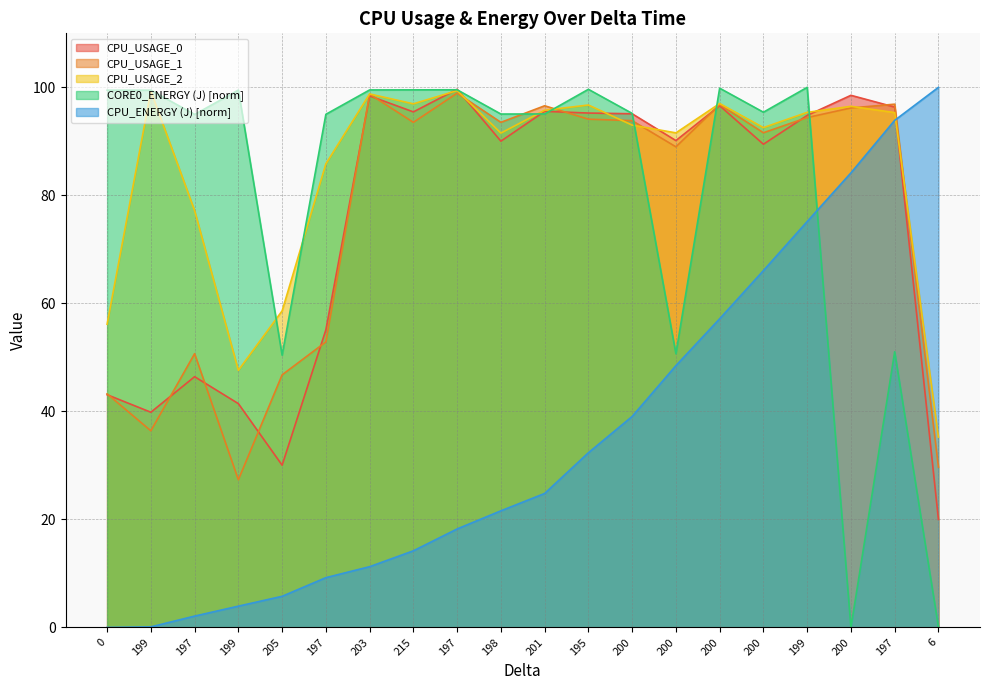

What is the average value of the CPU_USAGE_1 series?

76.1